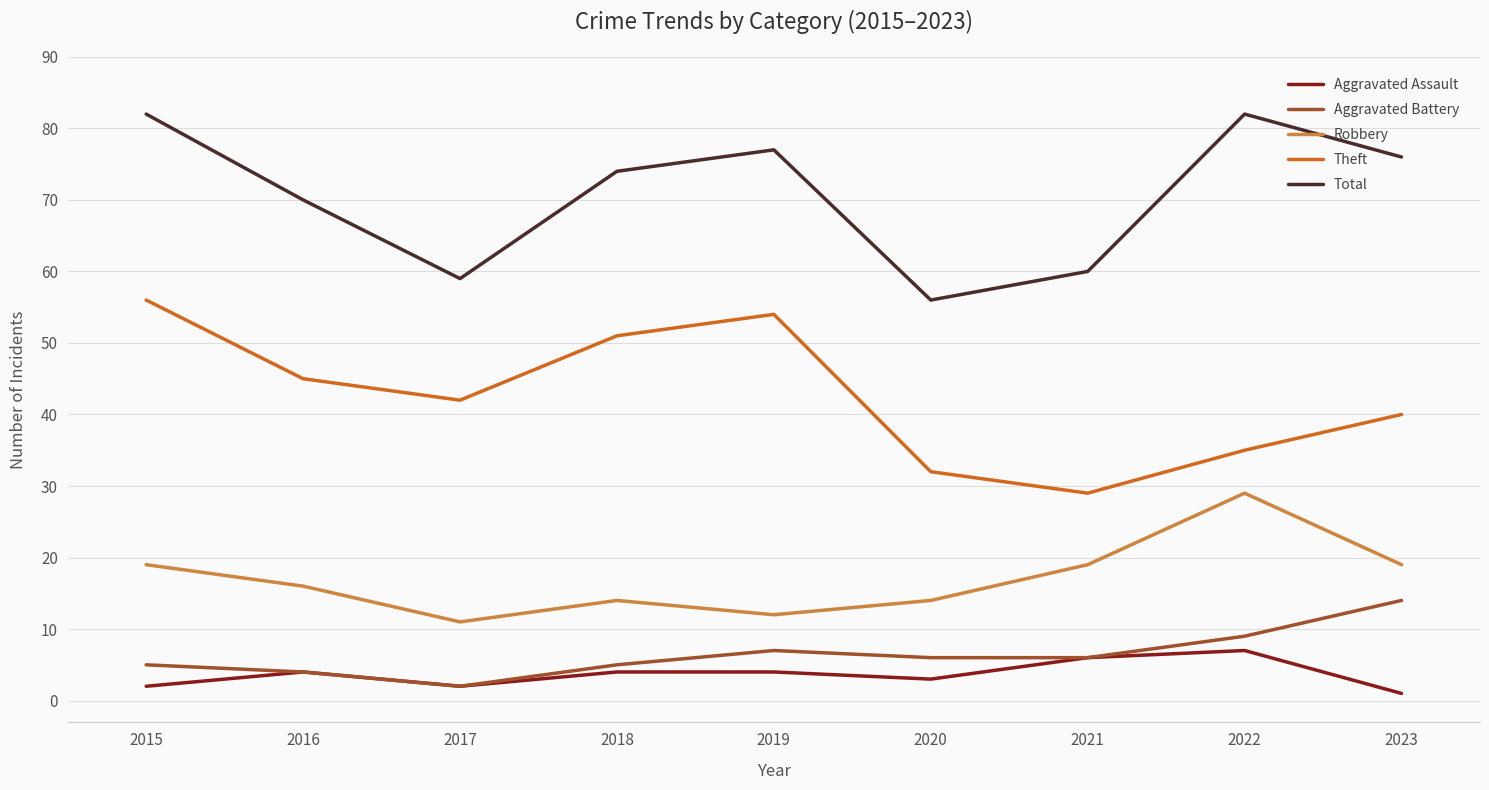

In Theft, how many points are lower than both neighbors (excluding endpoints)?

2